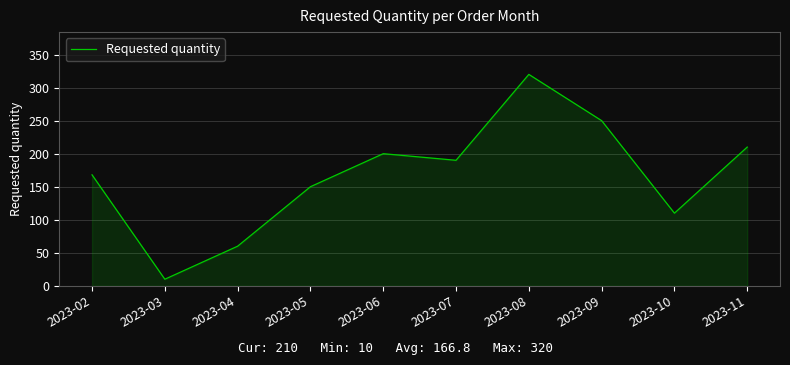

What is the greatest value displayed?

320